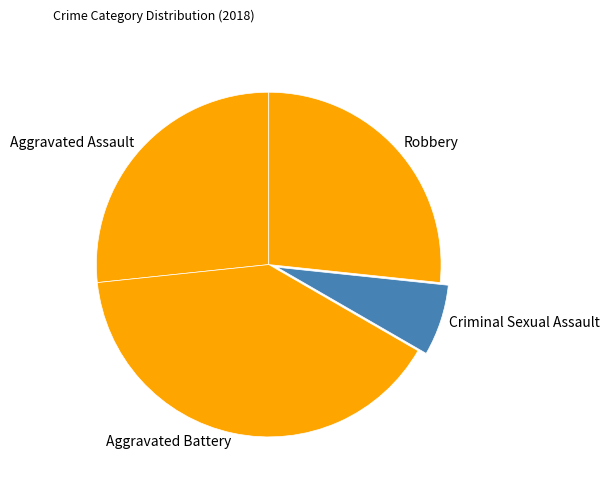

How many slices are in this pie chart?

4